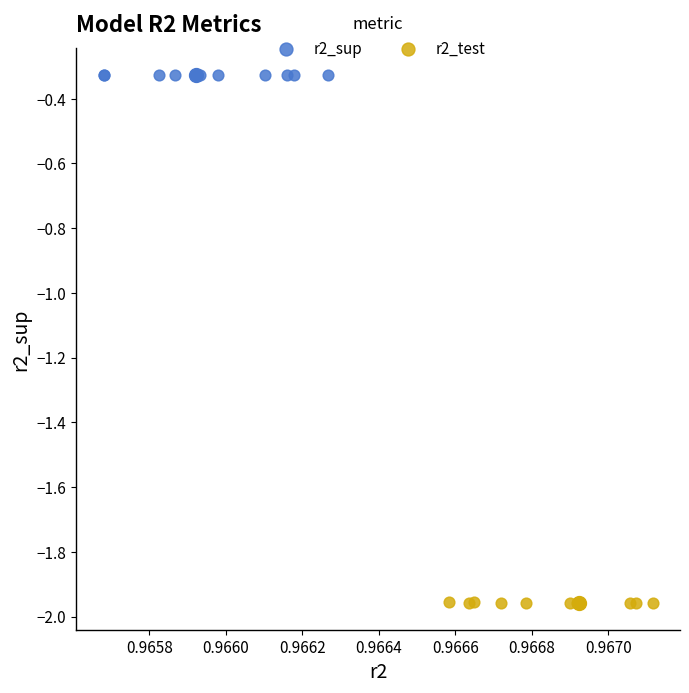

Which series contains the lowest Y value?

r2_test